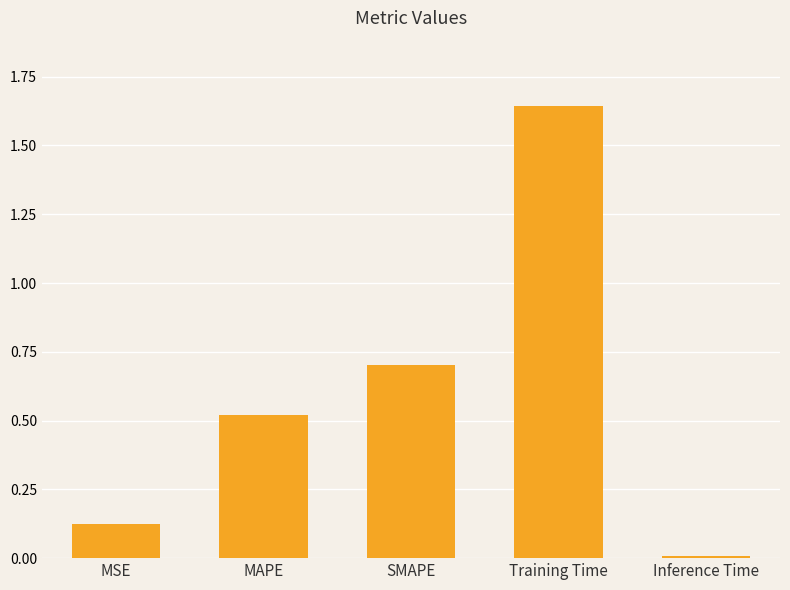

What position from the right is Inference Time?

1